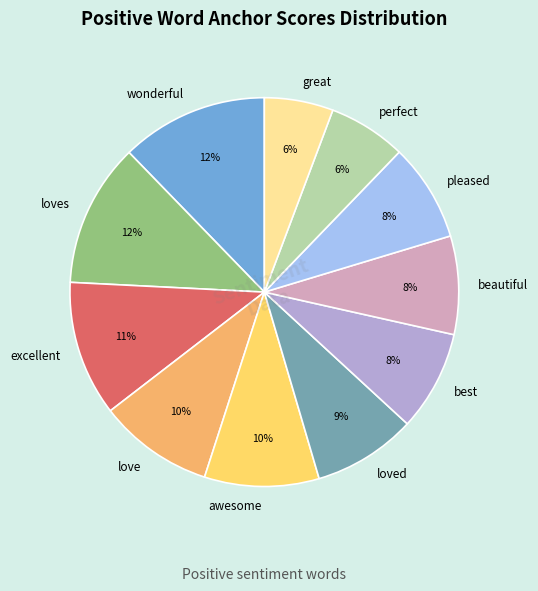

True or false: pleased accounts for 8% of the total.

True